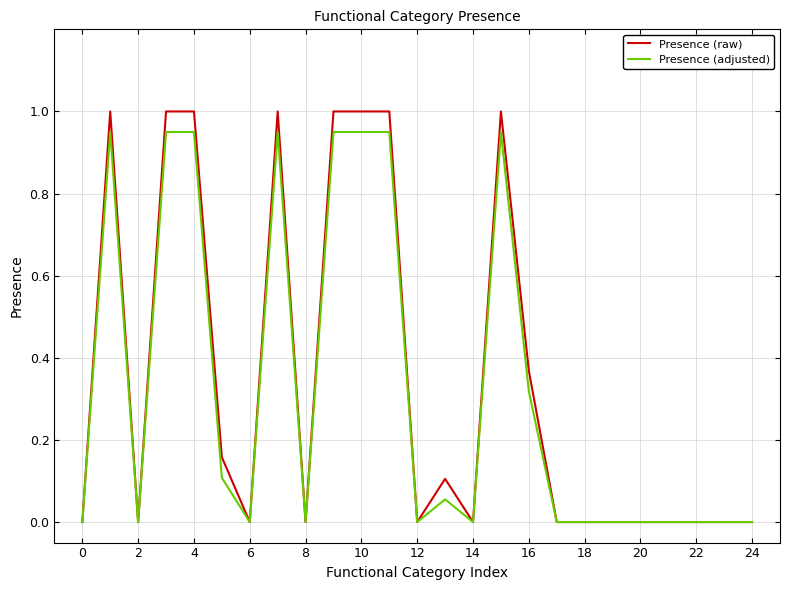

What is the greatest value displayed?

1.0